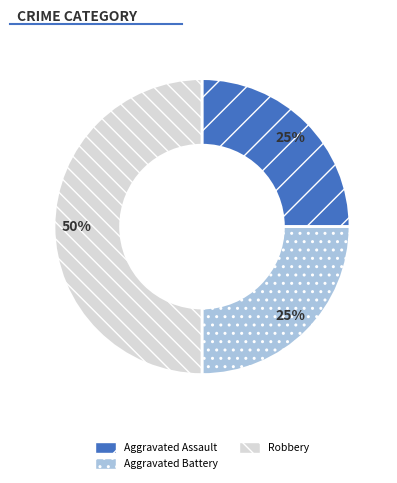

Do Robbery and Aggravated Battery together represent more than half of the pie?

Yes